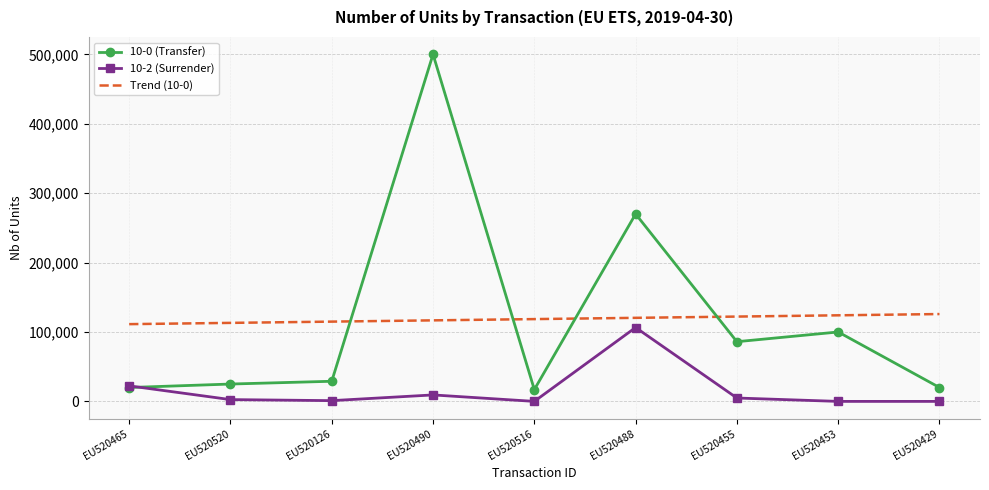

Which series has the largest range (max minus min)?

10-0 (Transfer)